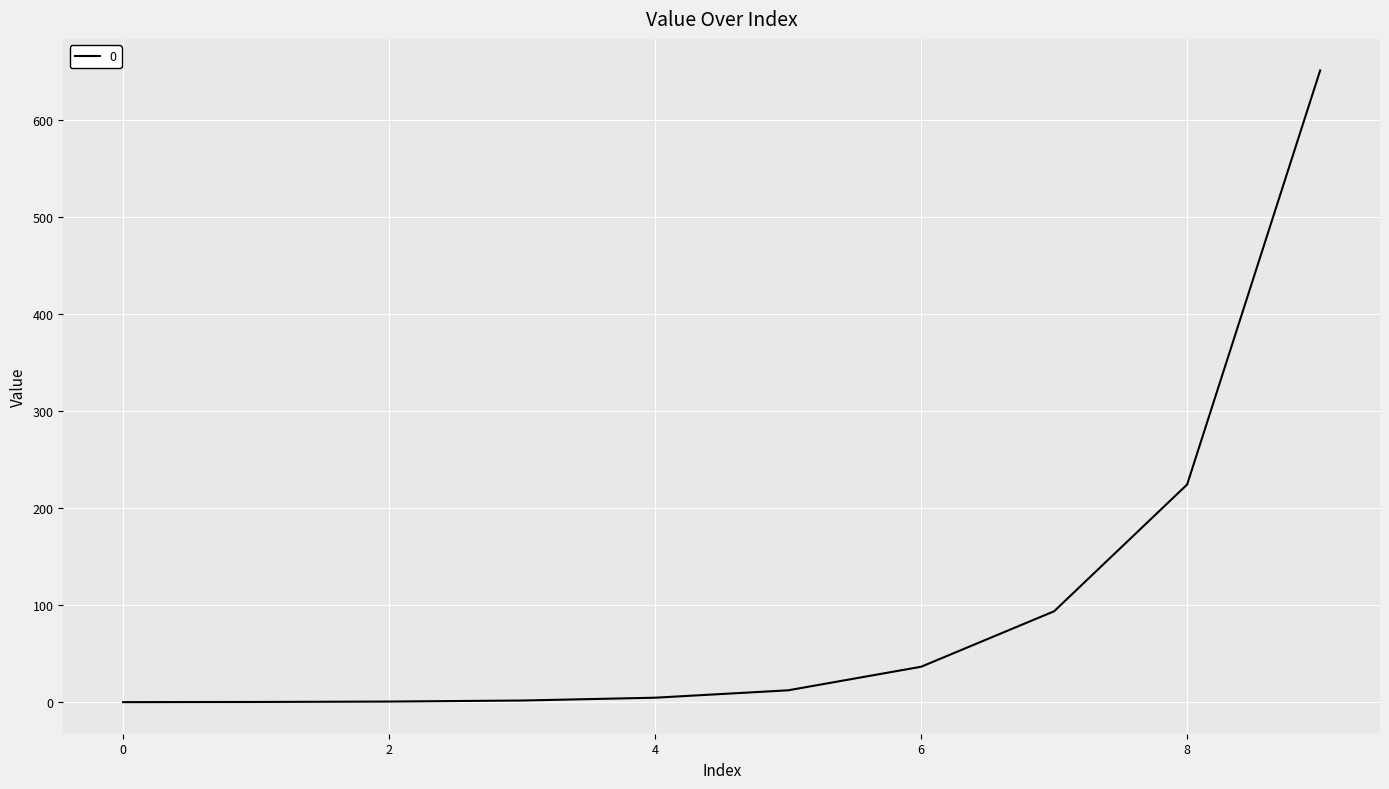

What is the greatest value displayed?

651.0